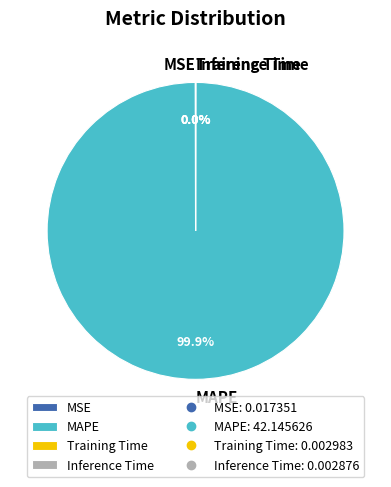

To the nearest percent, what is the difference between the largest and smallest slice percentages?

100%